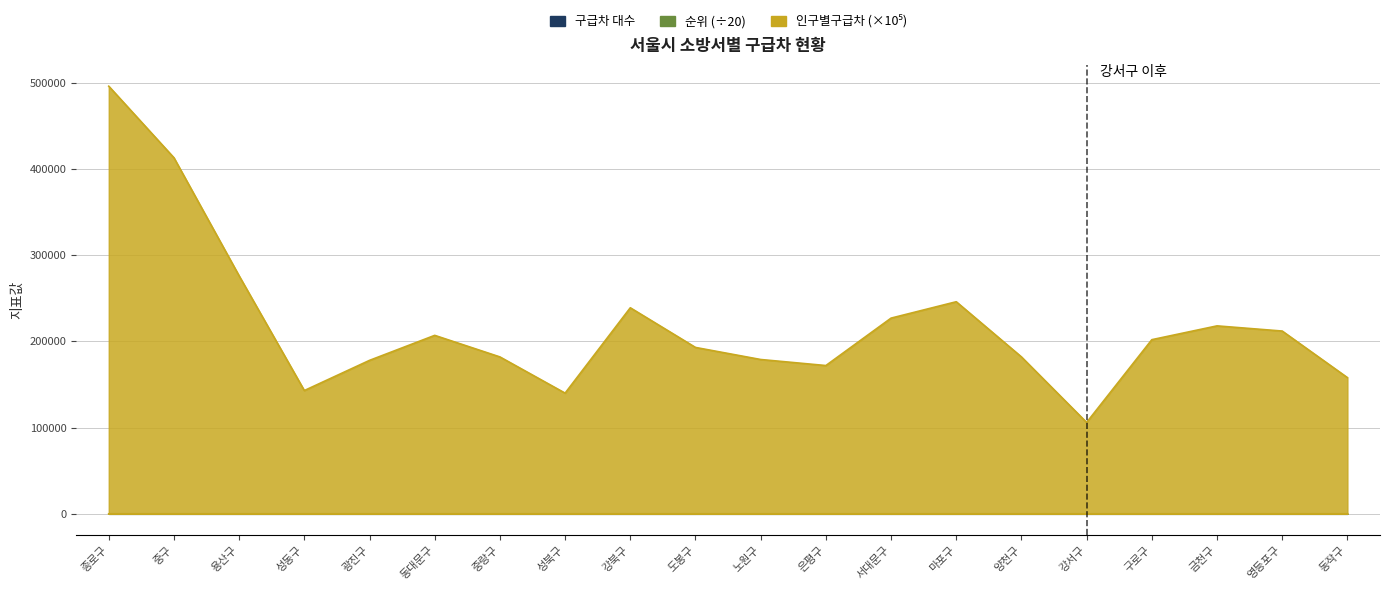

Which series ends up on top after the final intersection of 구급차 대수 and 순위?

순위